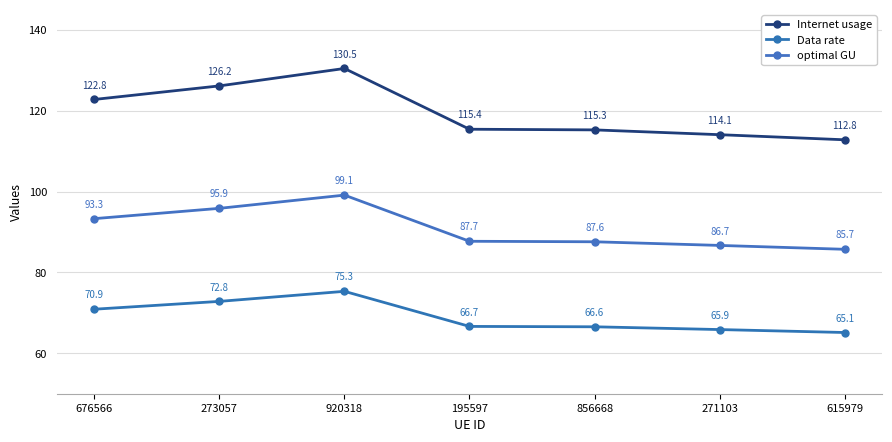

Rank the series by their maximum value, from lowest to highest.

Data rate, optimal GU, Internet usage